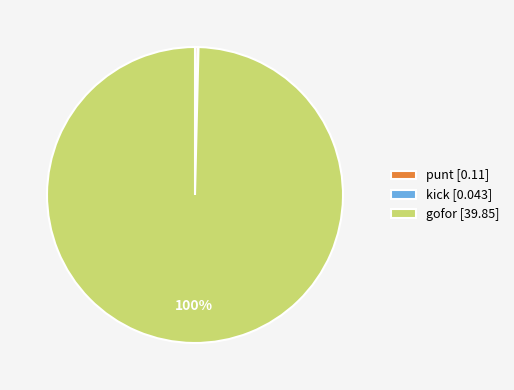

To the nearest percent, what percentage of the pie is gofor [39.85]?

100%